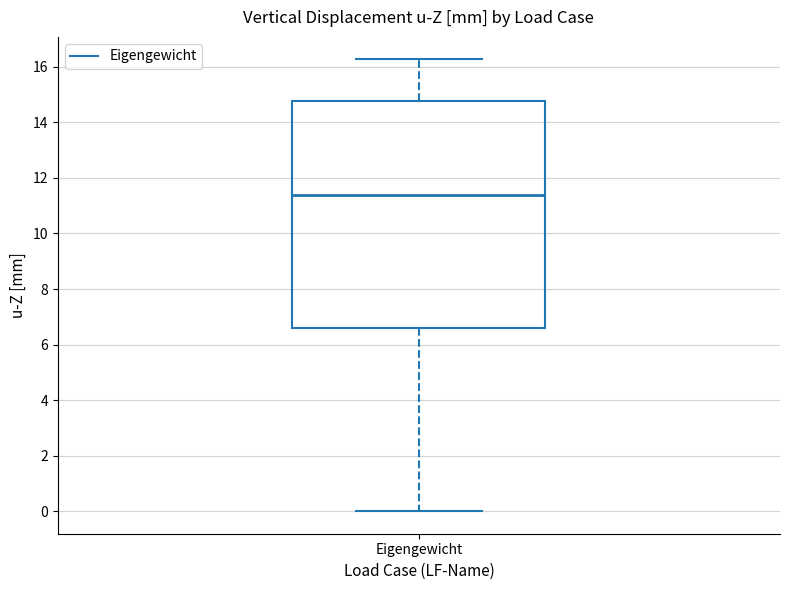

Read this box plot against the y-axis: the position of the median line, the range covered by the box, and the ends of both whiskers. The values are not printed on the chart, so give them approximately, as read against the axis.

median 11.4, box 6.6 to 14.8, whiskers 0.0 to 16.2